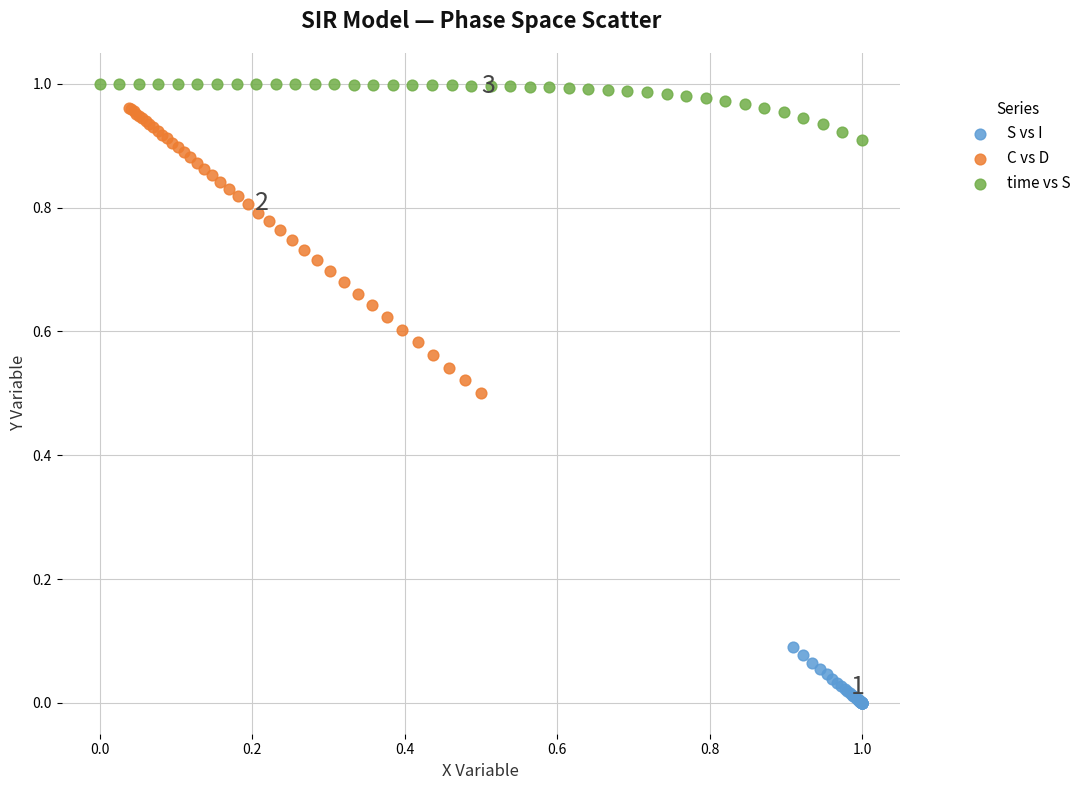

Which series reaches the maximum Y coordinate?

time vs S